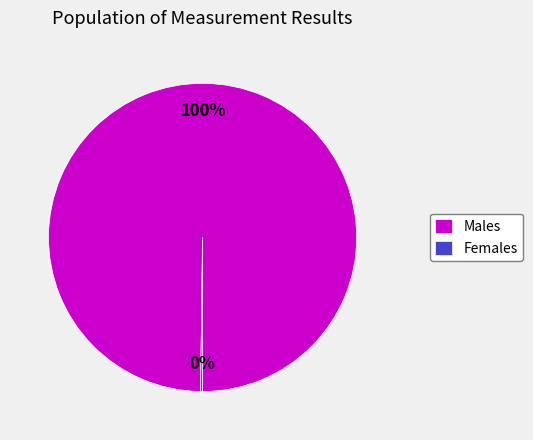

Is it true that Males is 100% of the pie?

True